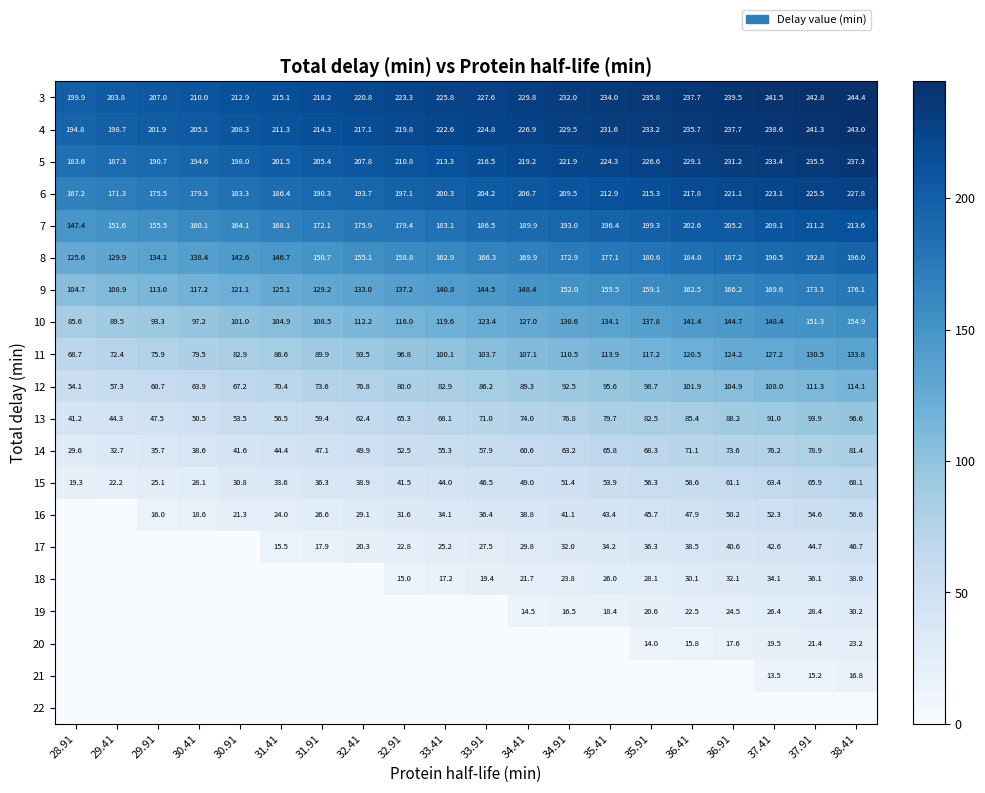

Count the number of categories in the chart.

20